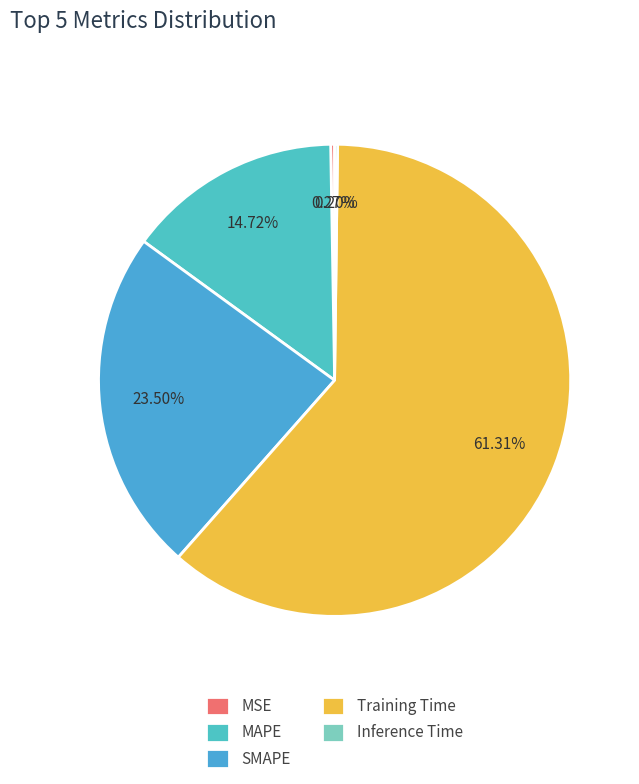

Is it true that SMAPE is 24% of the pie?

True